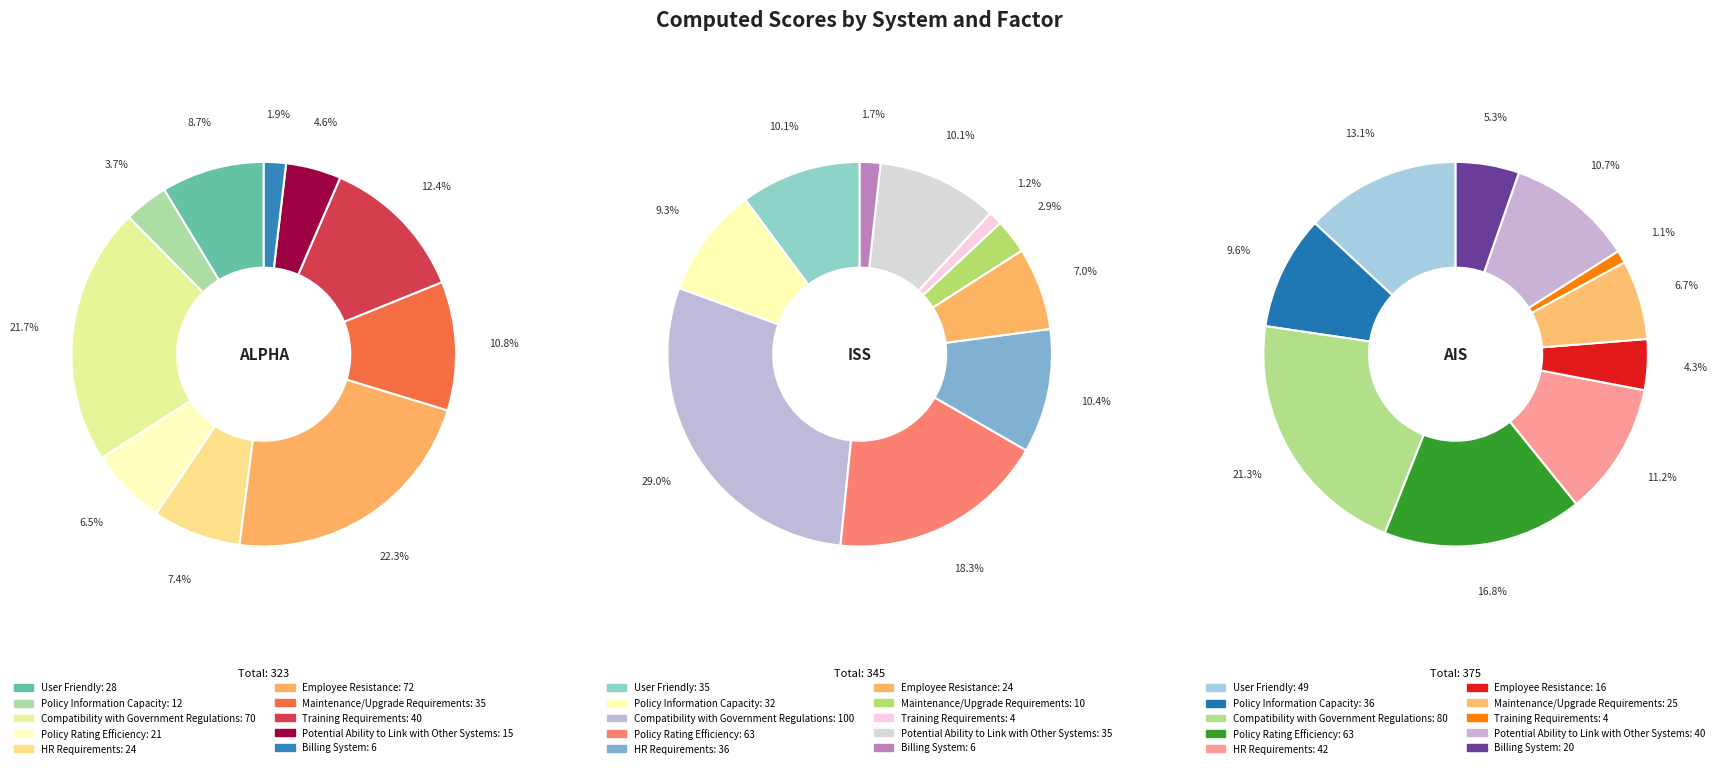

Does Maintenance/Upgrade Requirements represent more than half of the total?

No